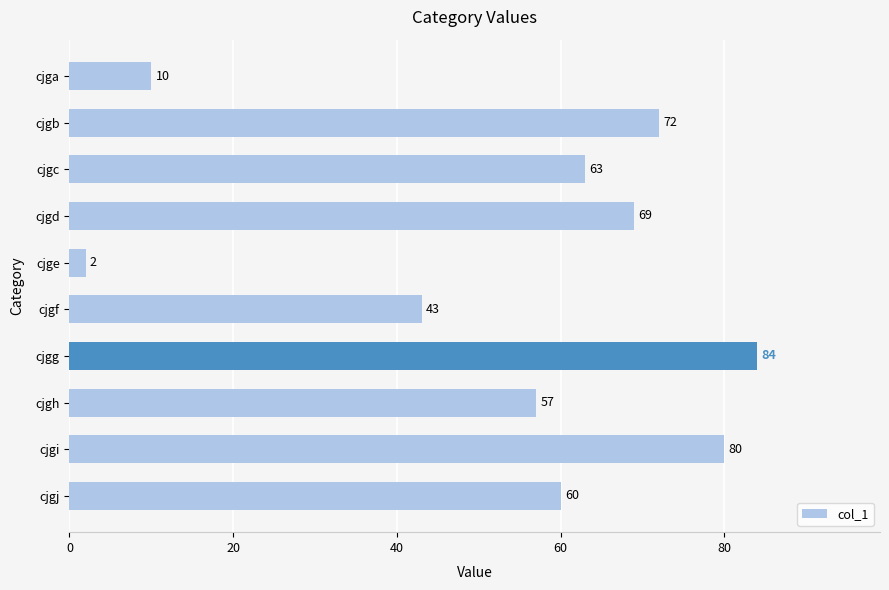

What is the value of the 4th bar from the top?

69